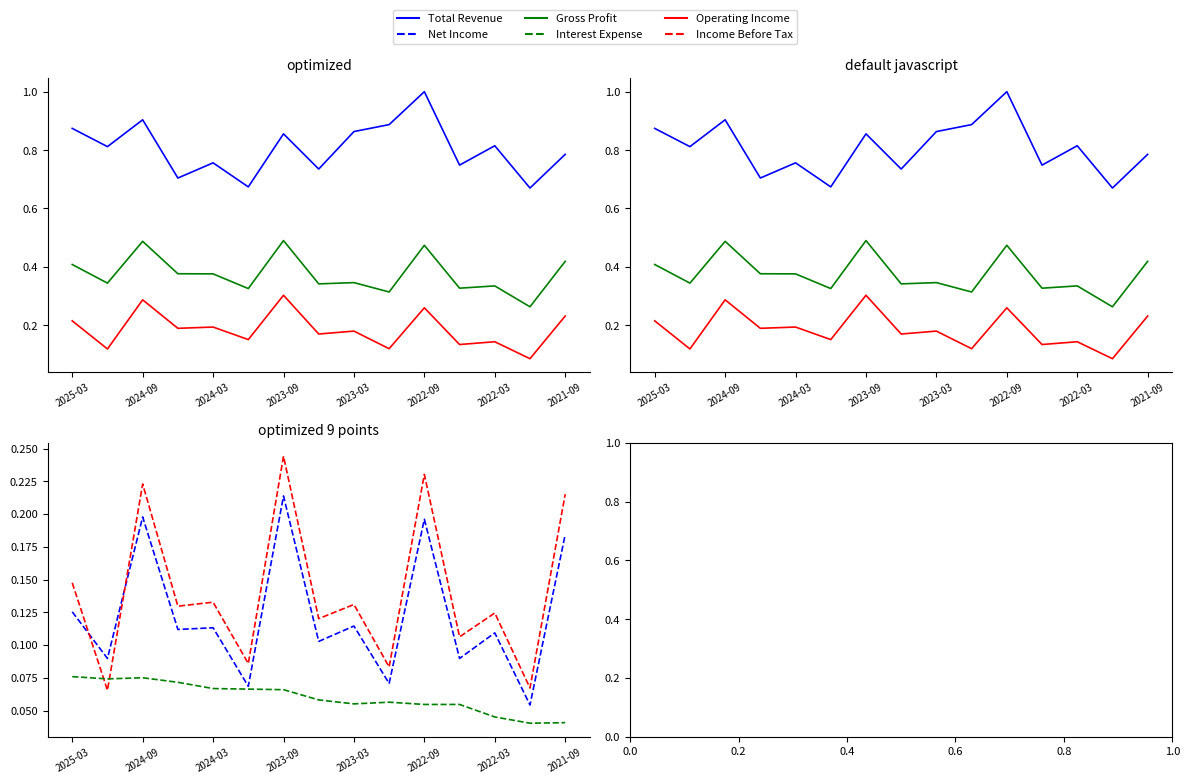

Is it true that Net Income equals 0.1 at 9?

True